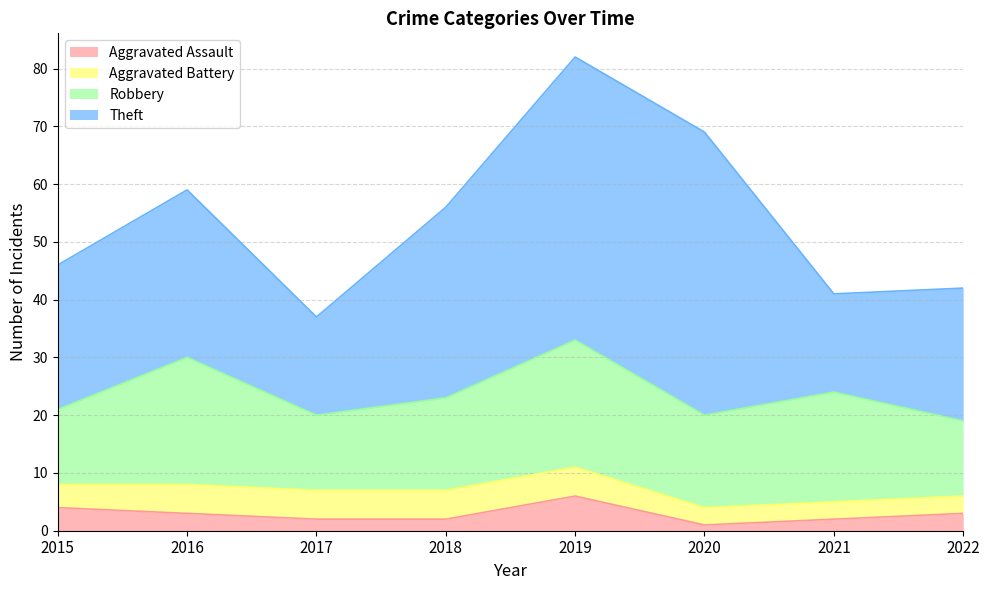

True or false: Robbery and Aggravated Battery cross at least once.

False